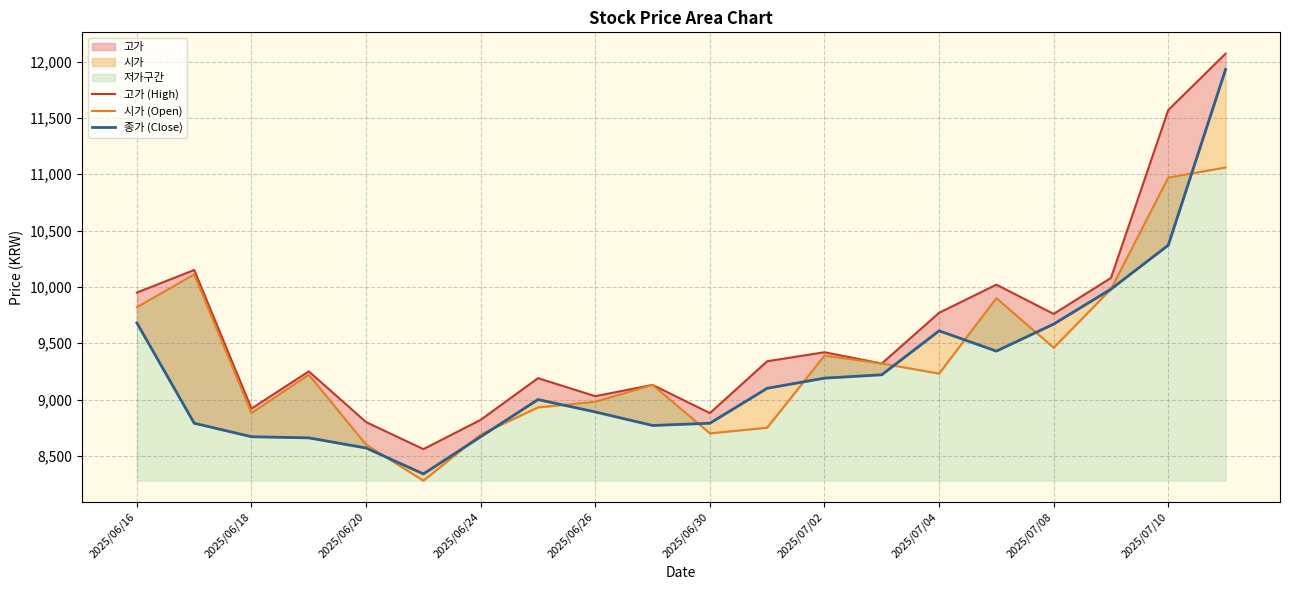

Rank the series at 2025/07/02 from highest to lowest value.

고가 (High), 시가 (Open), 종가 (Close)